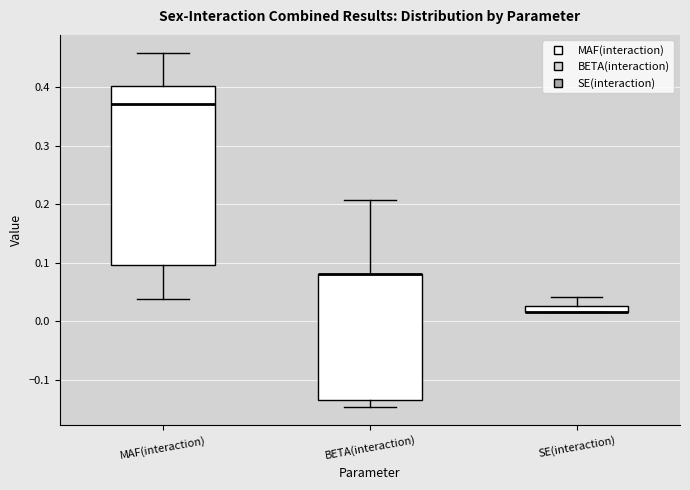

Comparing the boxes themselves (not the whiskers), which one is the tallest?

MAF(interaction)